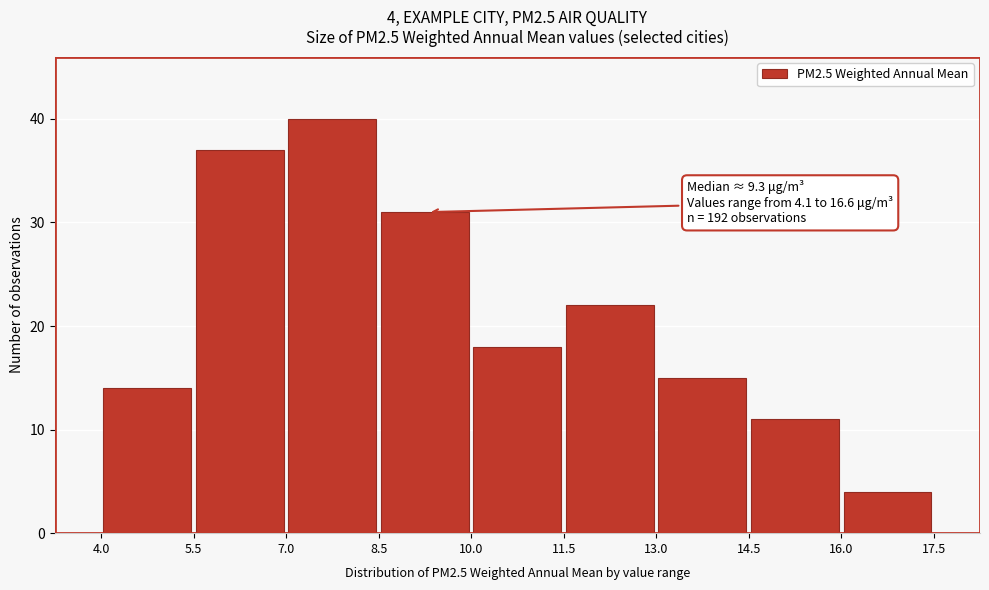

Which range on the x-axis has the tallest bar?

7.0 to 8.5